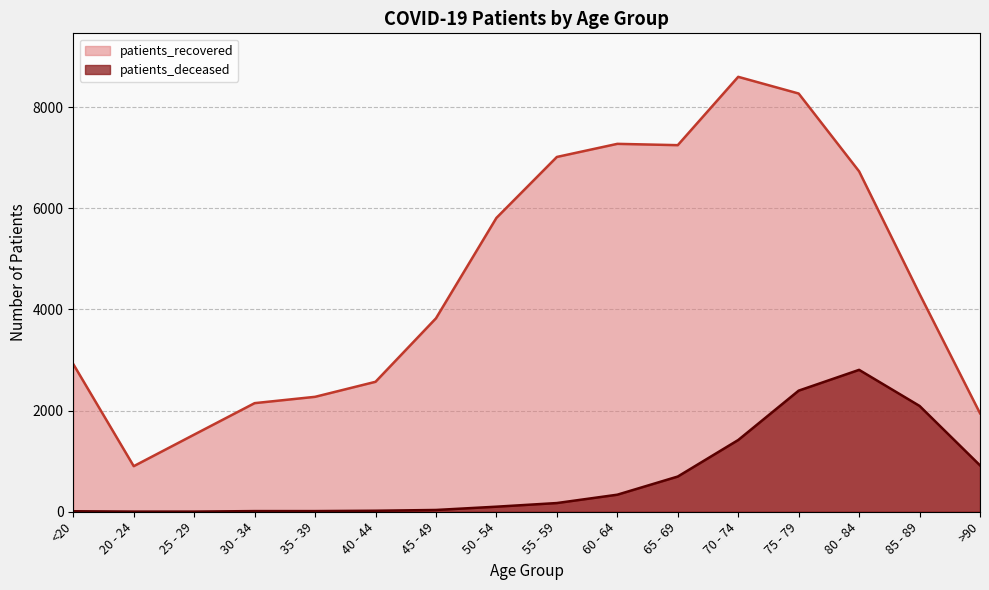

What is the sum of the patients_recovered values at 60 - 64 and >90?

9220